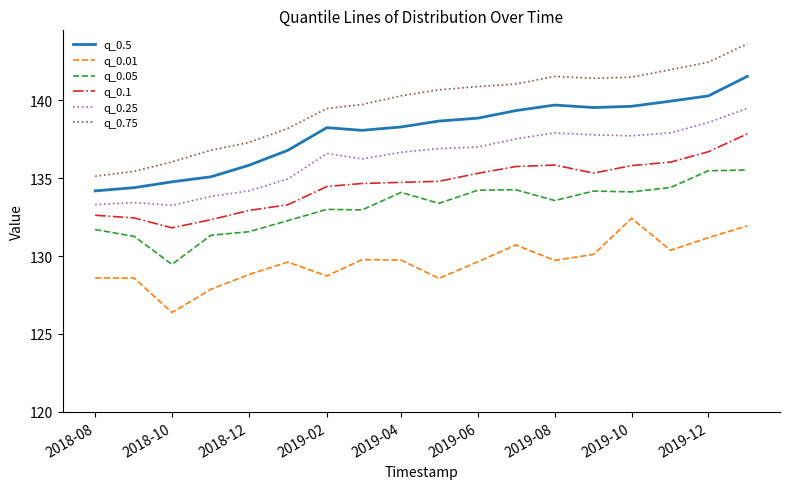

List the series in order of their peak value, lowest first.

q_0.01, q_0.05, q_0.1, q_0.25, q_0.5, q_0.75